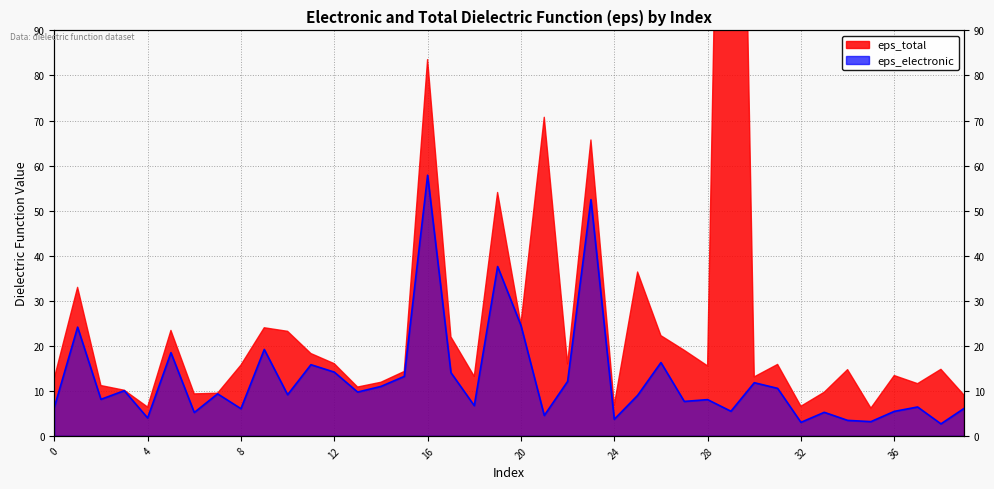

How many interior local peaks (higher than both neighbors) does the data have?

14